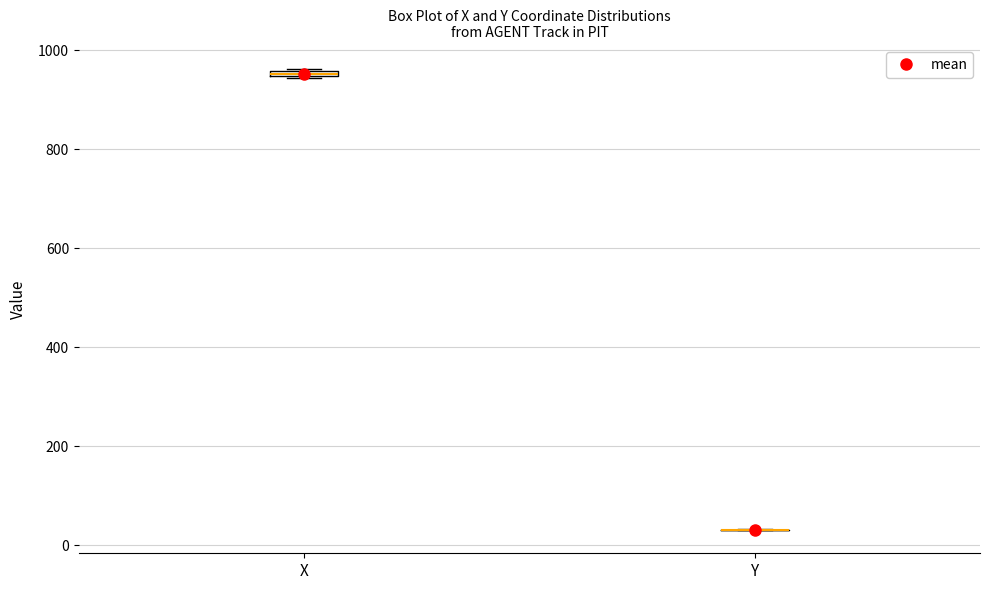

Where is the lower edge of the box for X on the y-axis? The values are not printed on the chart, so give them approximately, as read against the axis.

940